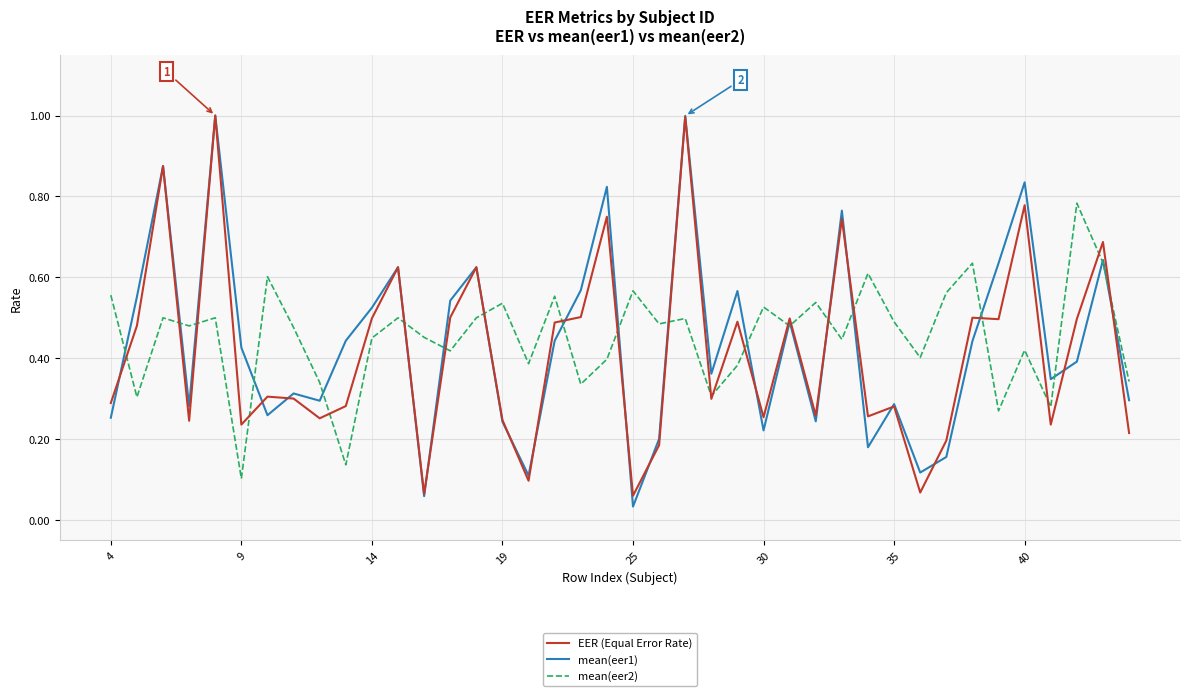

What is the greatest value displayed?

1.0